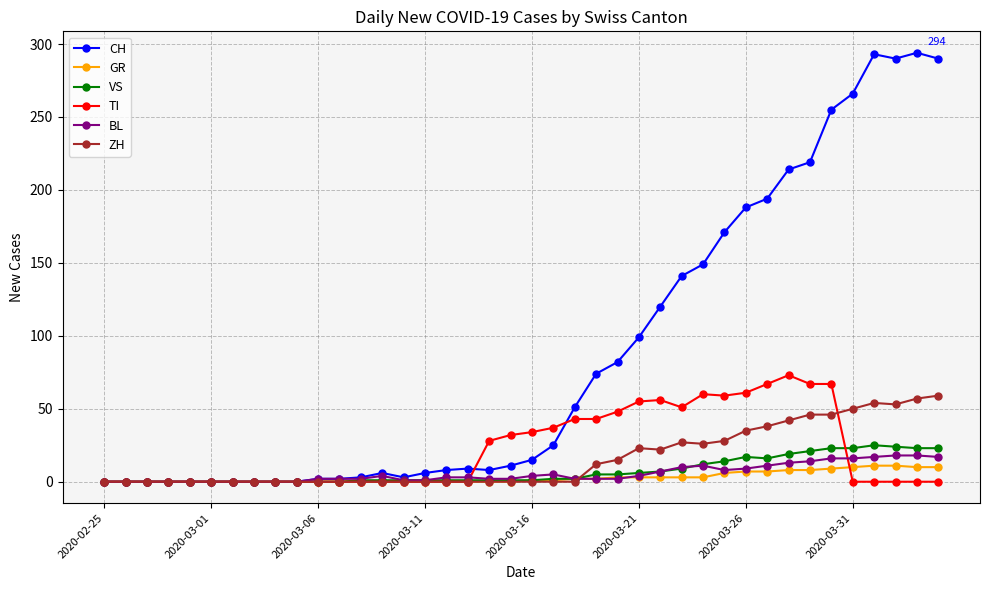

What is the highest value of the ZH series?

59